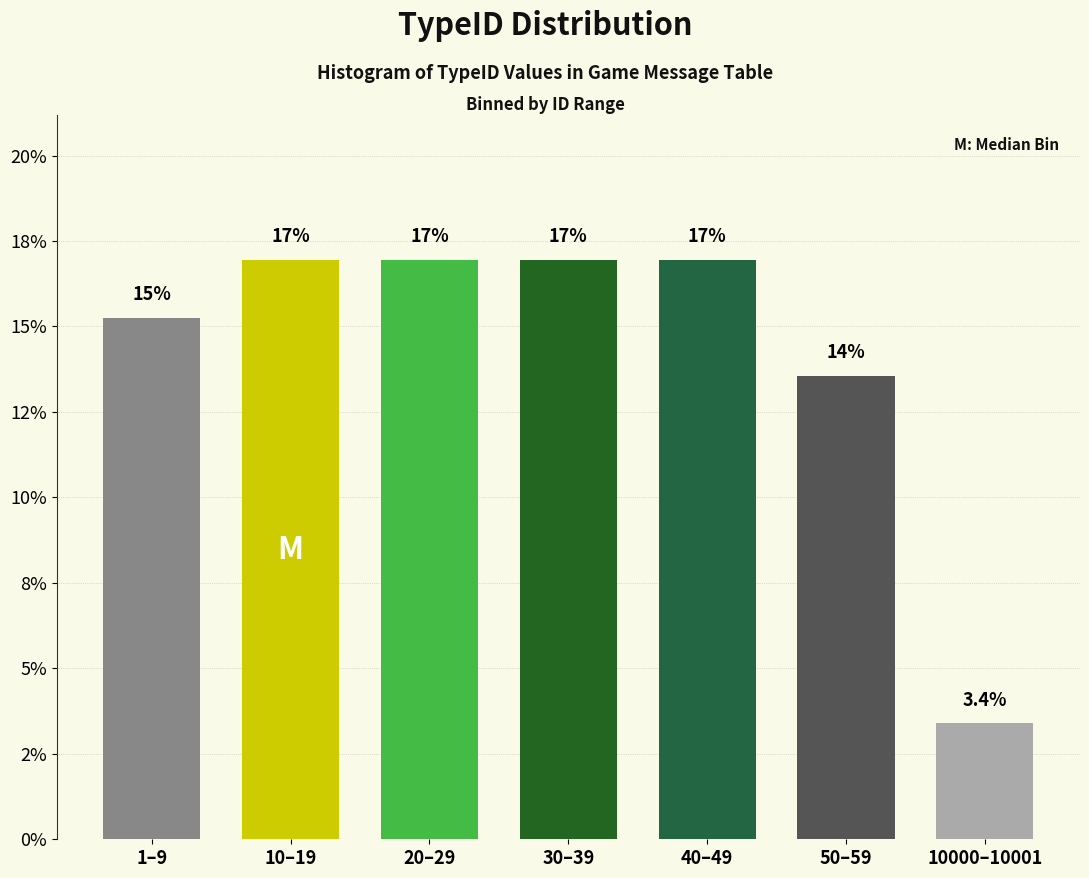

Does the chart contain any negative values?

No